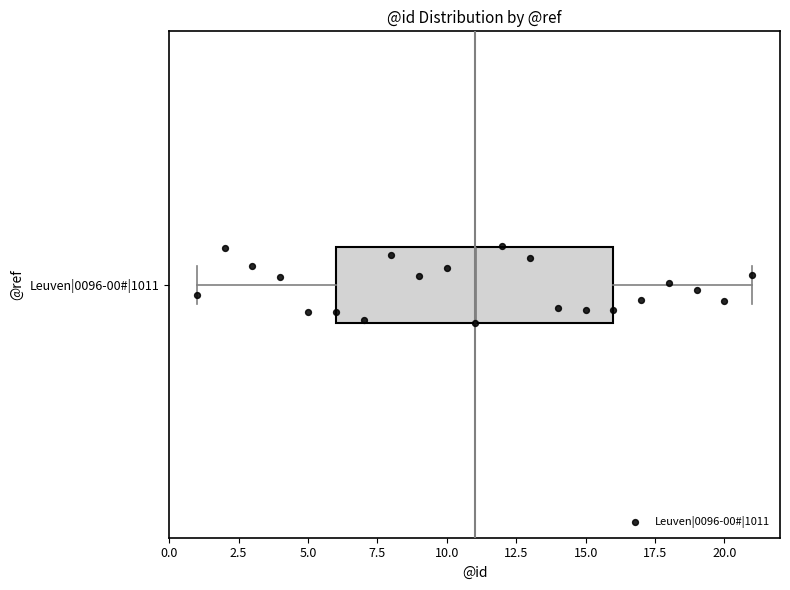

Transcribe this box plot: give where the median line is, the range the box spans, and where the two whiskers end, as read against the x-axis. The values are not printed on the chart, so give them approximately, as read against the axis.

median 11, box 6 to 16, whiskers 1 to 21